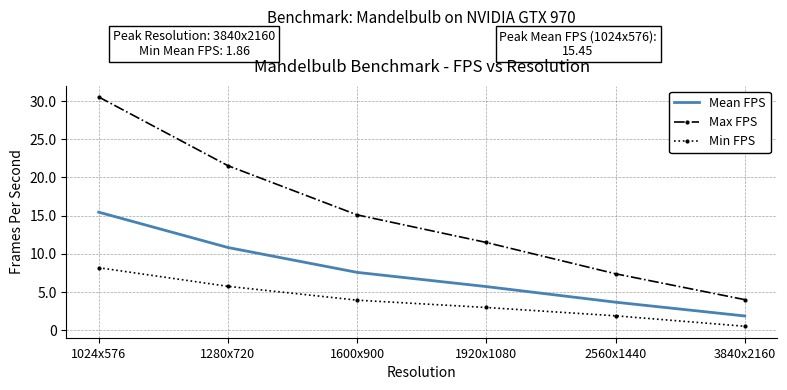

Reading left to right, transcribe all the data shown in this chart.

Mean FPS: 15.5	10.8	7.6	5.7	3.7	1.9
Max FPS: 30.5	21.5	15.1	11.5	7.4	4.0
Min FPS: 8.2	5.7	3.9	3.0	1.9	0.5